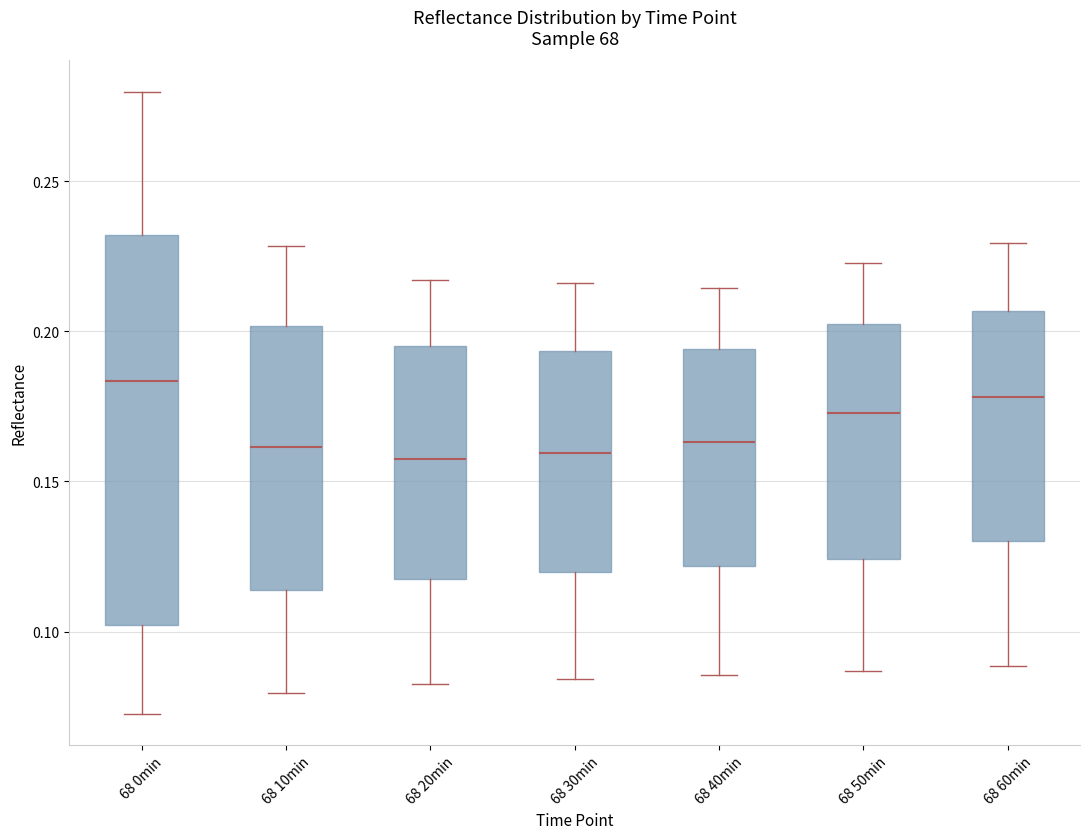

Which box is the tallest, from its lower edge to its upper edge?

68 0min